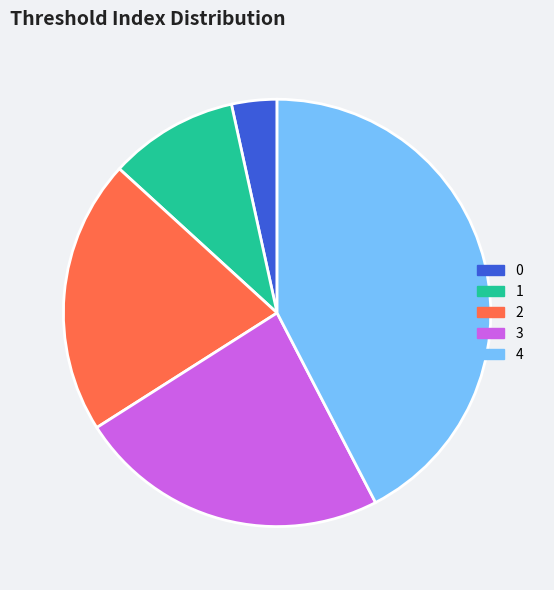

Is the sum of 1 and 3 greater than half?

No